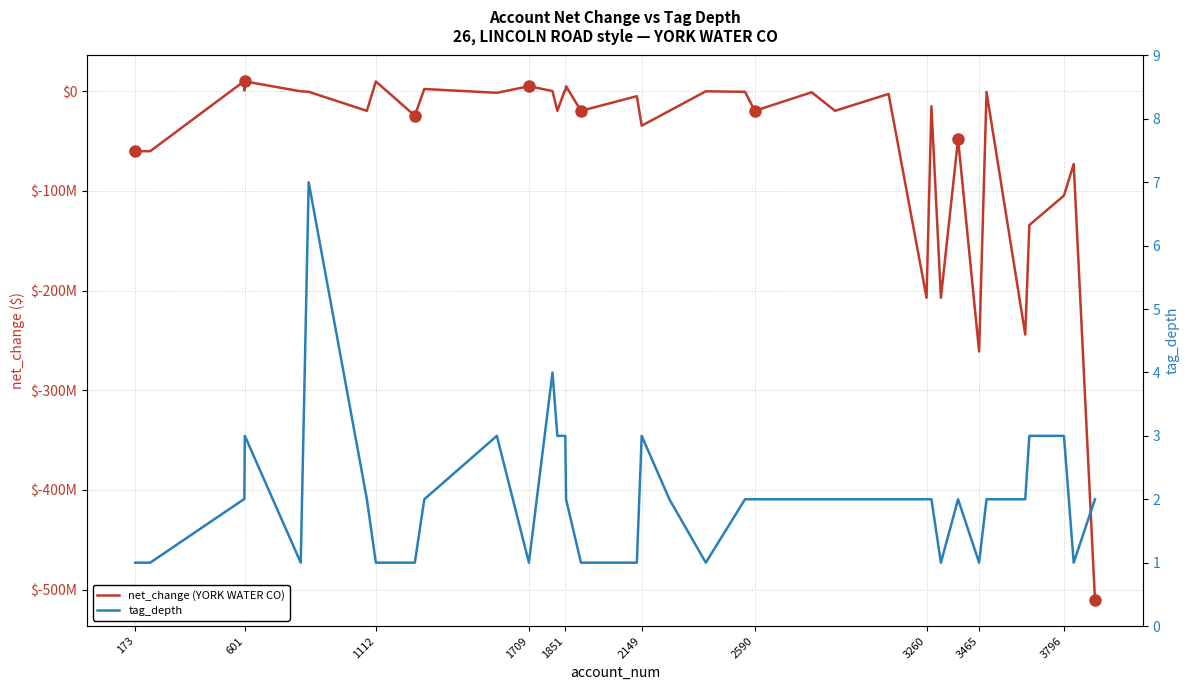

What is the smallest value displayed?

-510595000